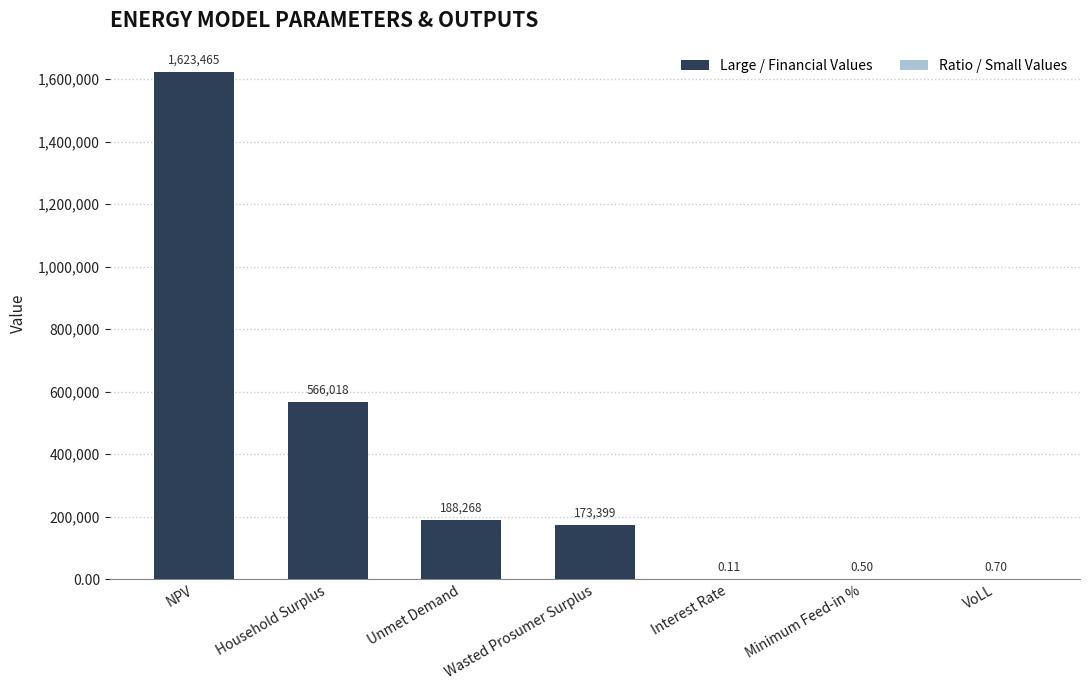

Which label corresponds to the largest value in the chart?

NPV